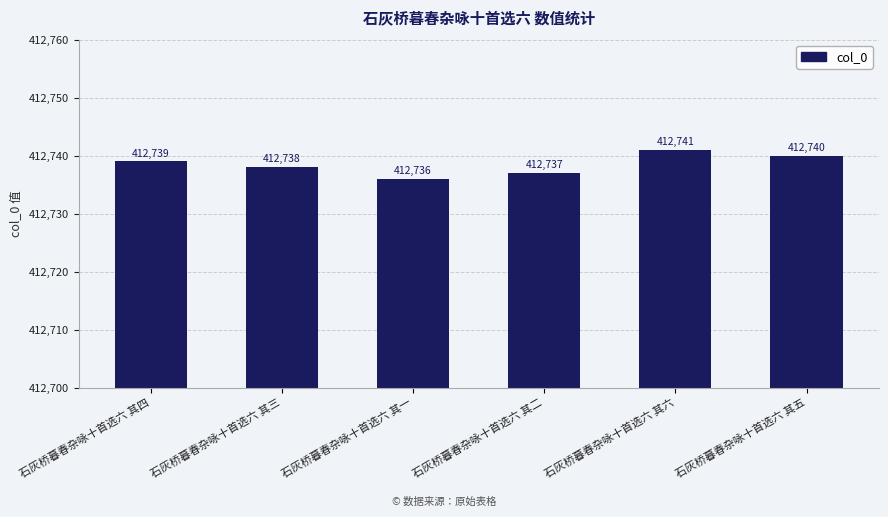

Rank the categories by value from highest to lowest.

石灰桥暮春杂咏十首选六 其六, 石灰桥暮春杂咏十首选六 其五, 石灰桥暮春杂咏十首选六 其四, 石灰桥暮春杂咏十首选六 其三, 石灰桥暮春杂咏十首选六 其二, 石灰桥暮春杂咏十首选六 其一